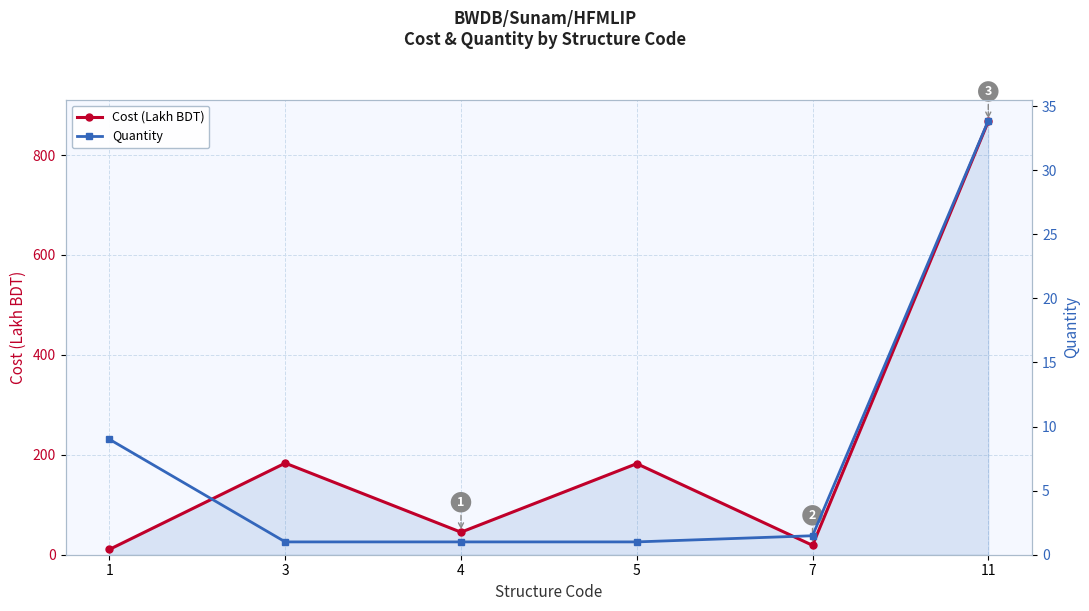

At how many categories does at least one series exceed 9?

6